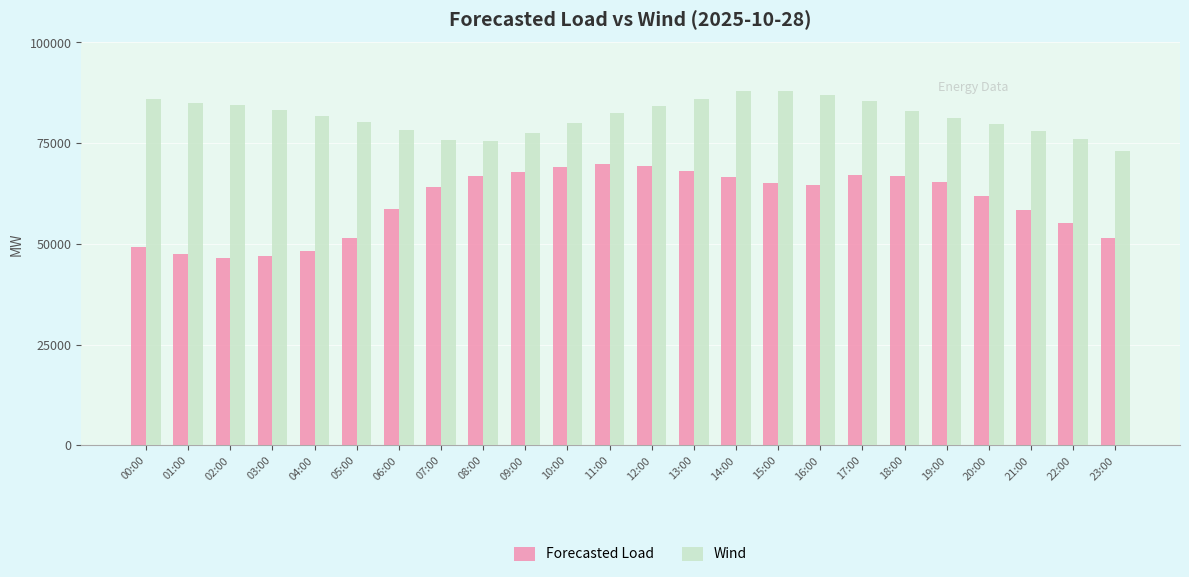

The value of Wind at 23:00 is 73048. True or false?

True